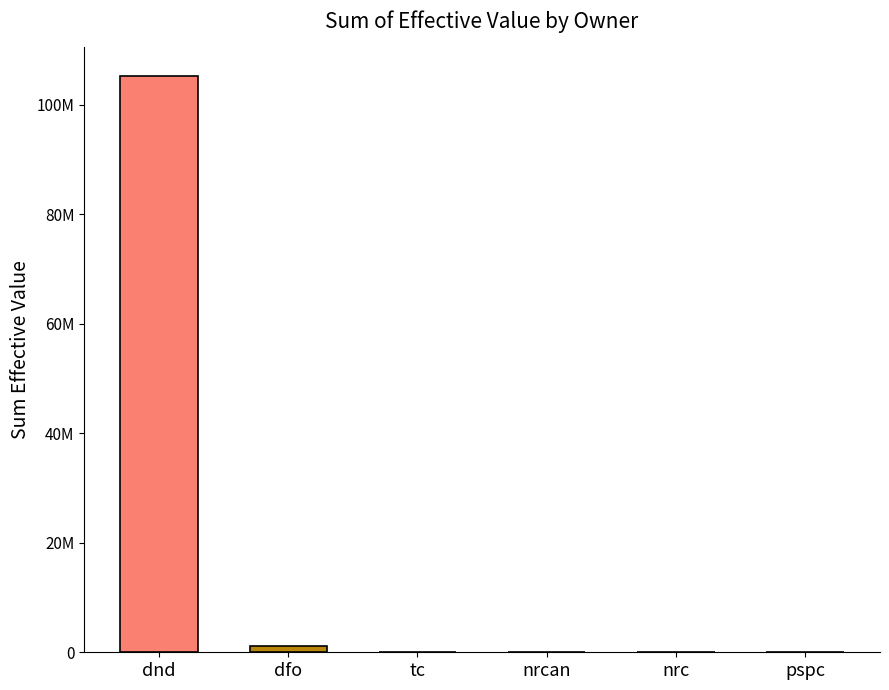

The chart shows a value of 176485018.6 at dnd. True or false?

False